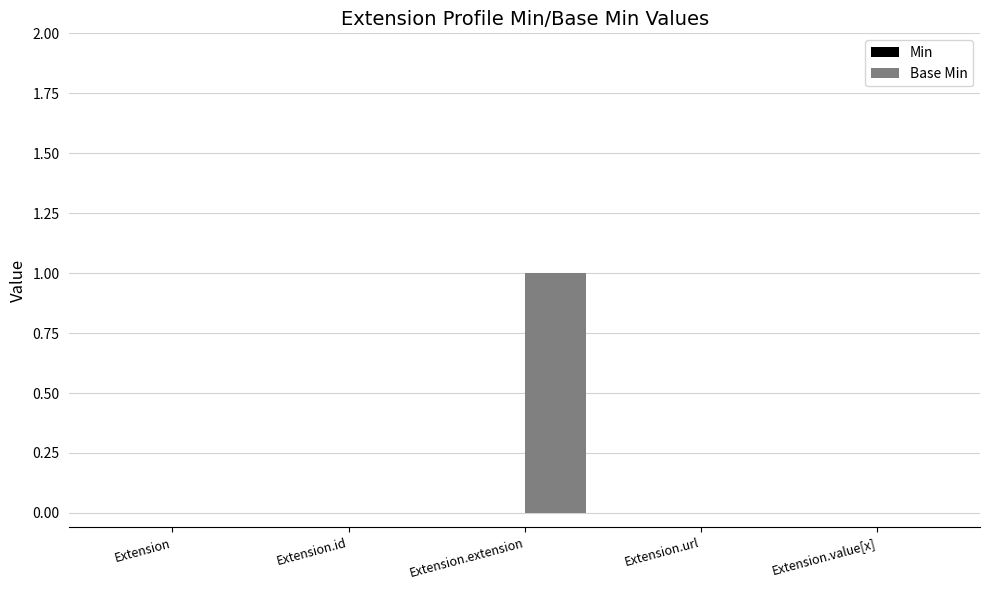

Reading right to left, extract all data points from this chart.

Extension.value[x]=0	Extension.url=0	Extension.extension=1	Extension.id=0	Extension=0